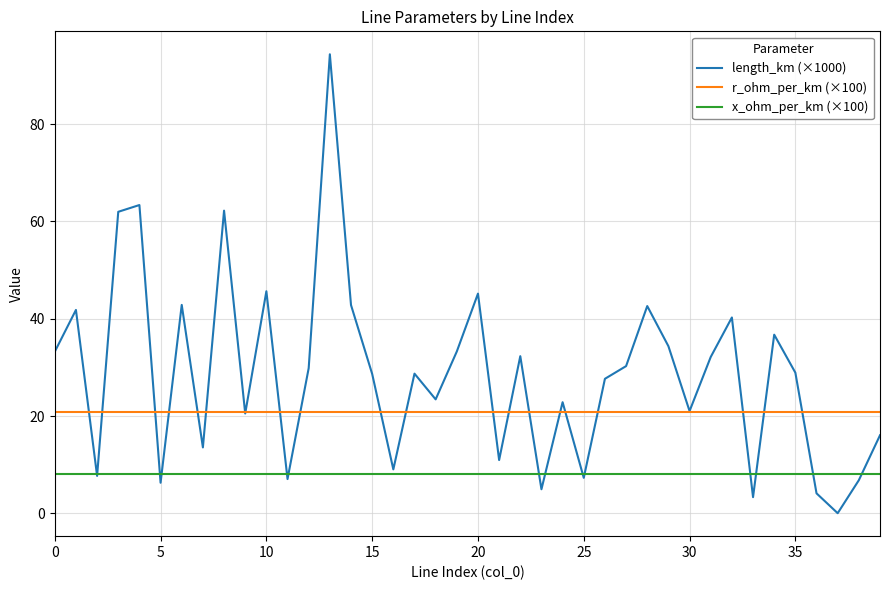

True or false: x_ohm_per_km (×100) and r_ohm_per_km (×100) cross at least once.

False